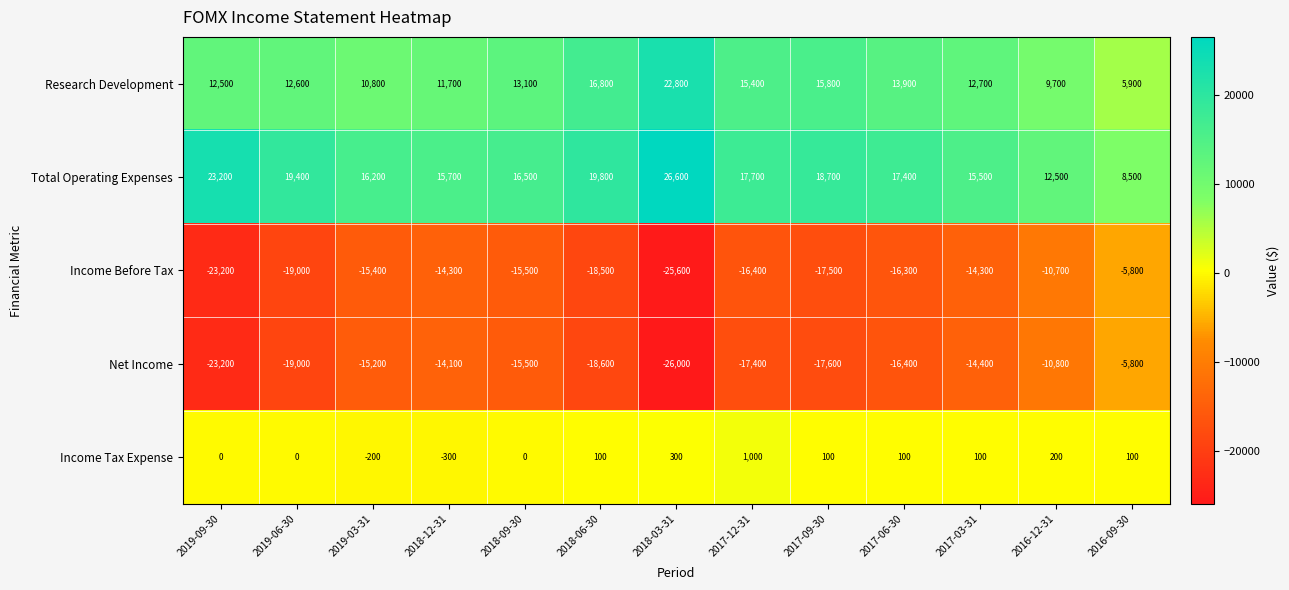

Read the Total Operating Expenses value at 2018-06-30, to the nearest 10.

19800